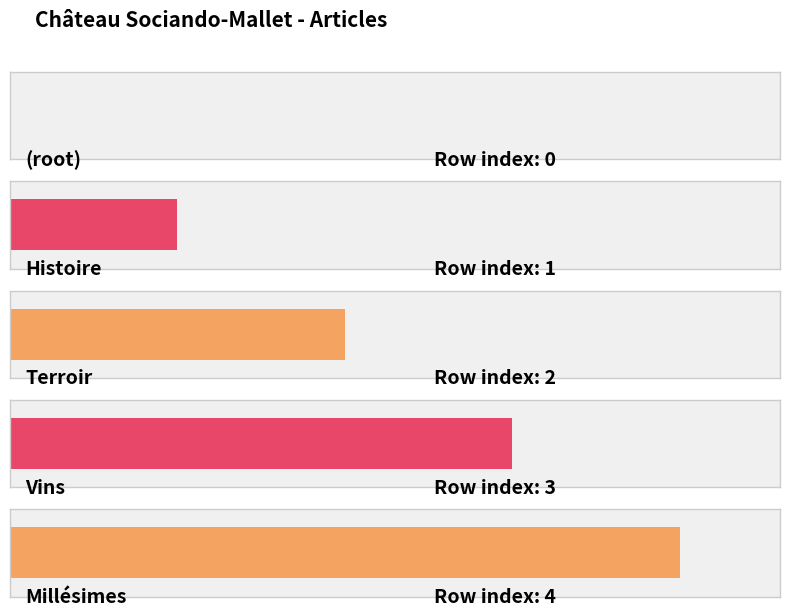

How many values are below 2?

2